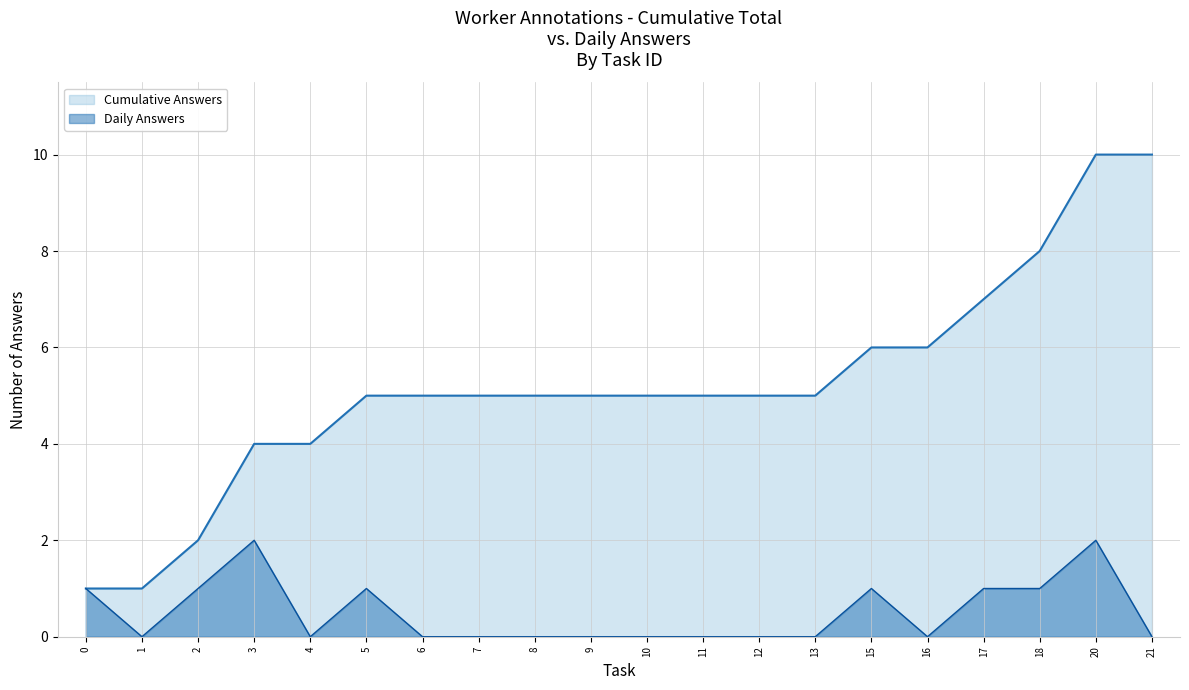

True or false: Cumulative Answers and Daily Answers intersect in this chart.

False